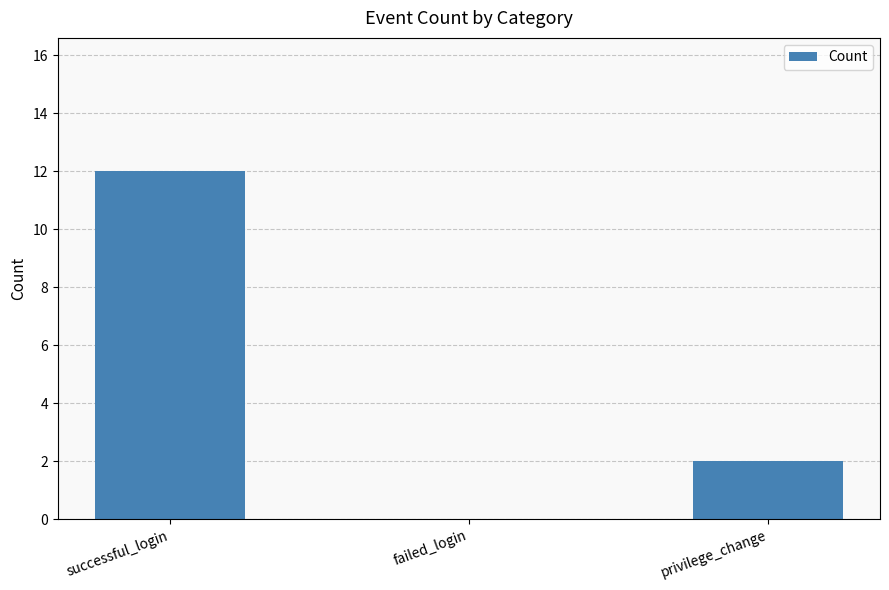

Are the bars horizontal?

No